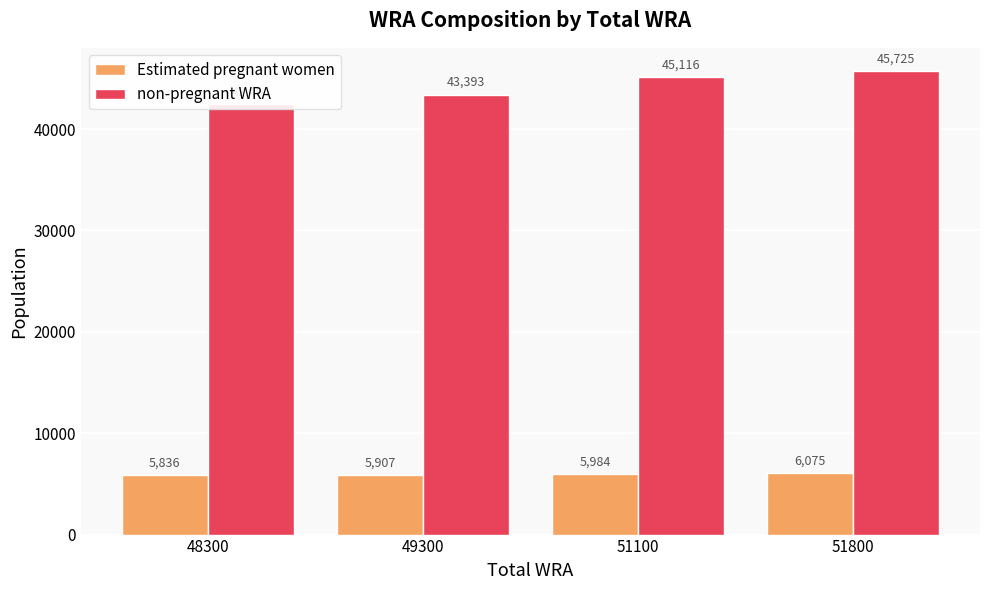

Reading left to right, transcribe all the data shown in this chart.

Estimated pregnant women: 5836.0	5906.9	5983.7	6075.5
non-pregnant WRA: 42464.0	43393.1	45116.3	45724.5